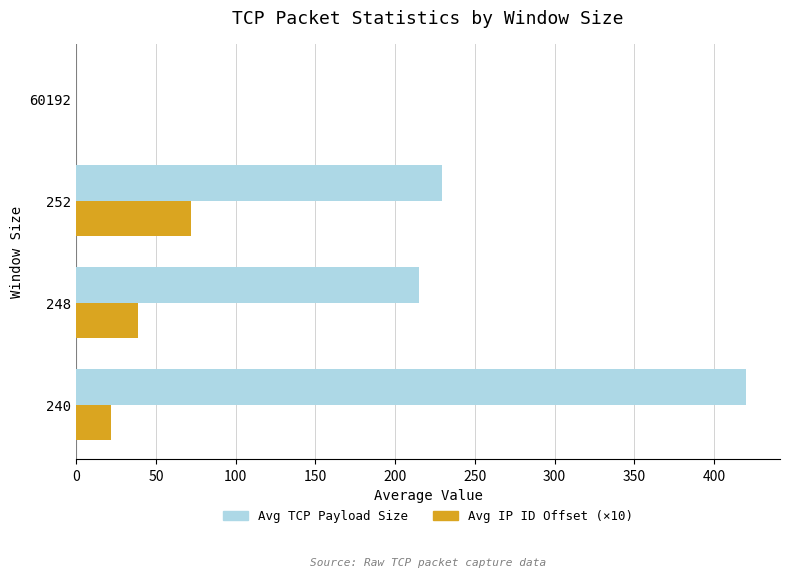

Read the Avg TCP Payload Size value at 240.

420.4